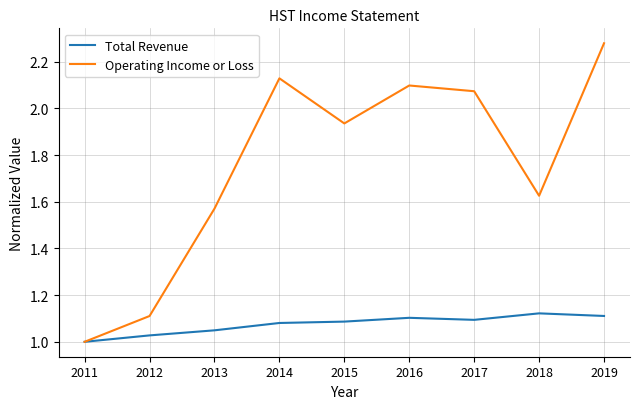

How many lines are shown in the chart?

2